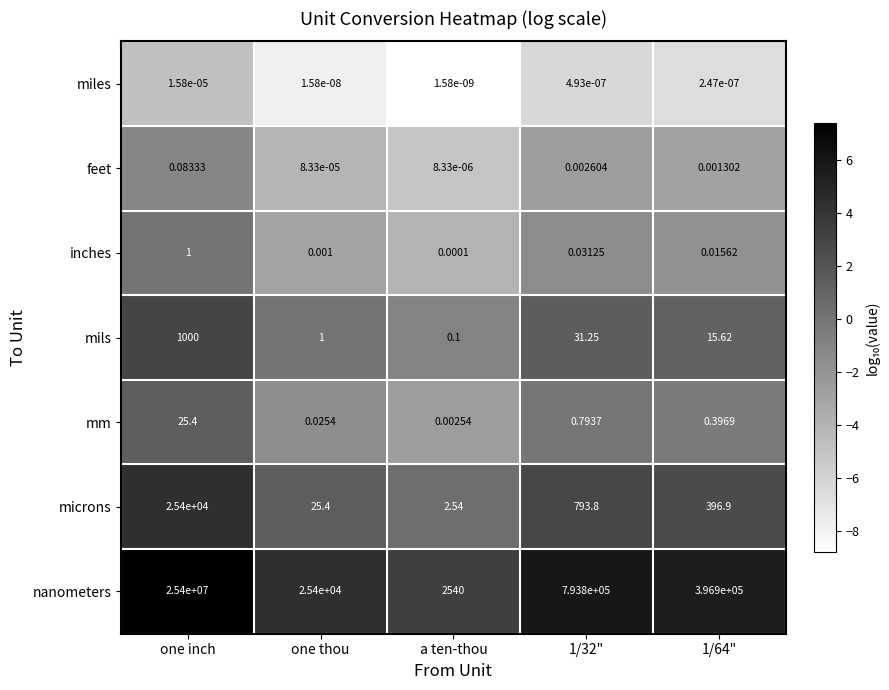

Rank the series at one inch from highest to lowest value.

nanometers, microns, mils, mm, inches, feet, miles